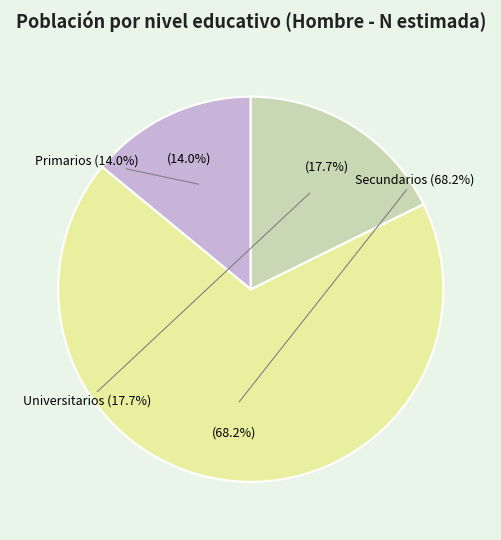

To the nearest percent, what is the difference between the largest and smallest slice percentages?

54%